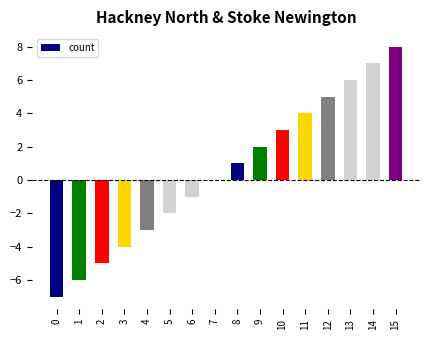

Which has a higher value, 3 or 14?

14